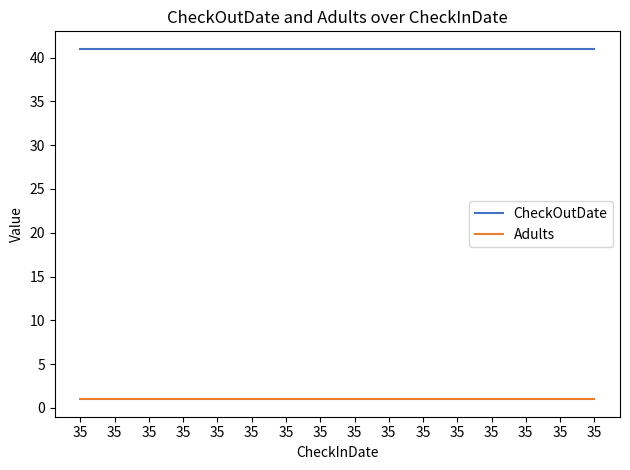

Reading left to right, transcribe all the data shown in this chart.

CheckOutDate: 41	41	41	41	41	41	41	41	41	41	41	41	41	41	41	41
Adults: 1	1	1	1	1	1	1	1	1	1	1	1	1	1	1	1